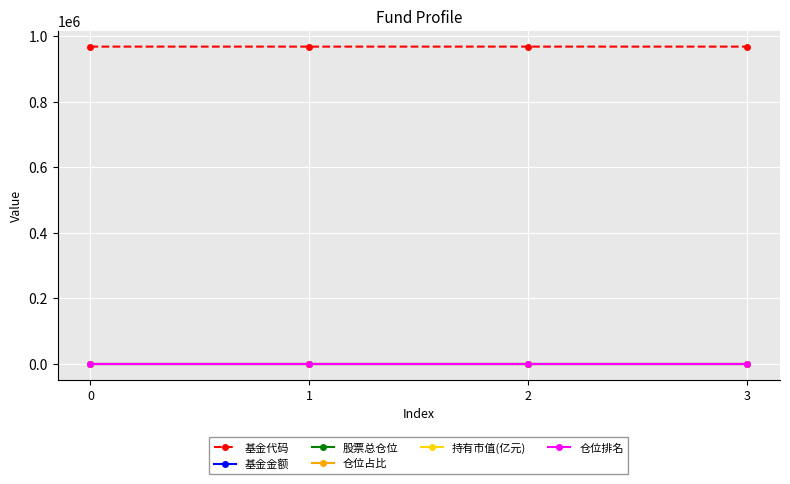

True or false: 股票总仓位 and 基金代码 intersect in this chart.

False